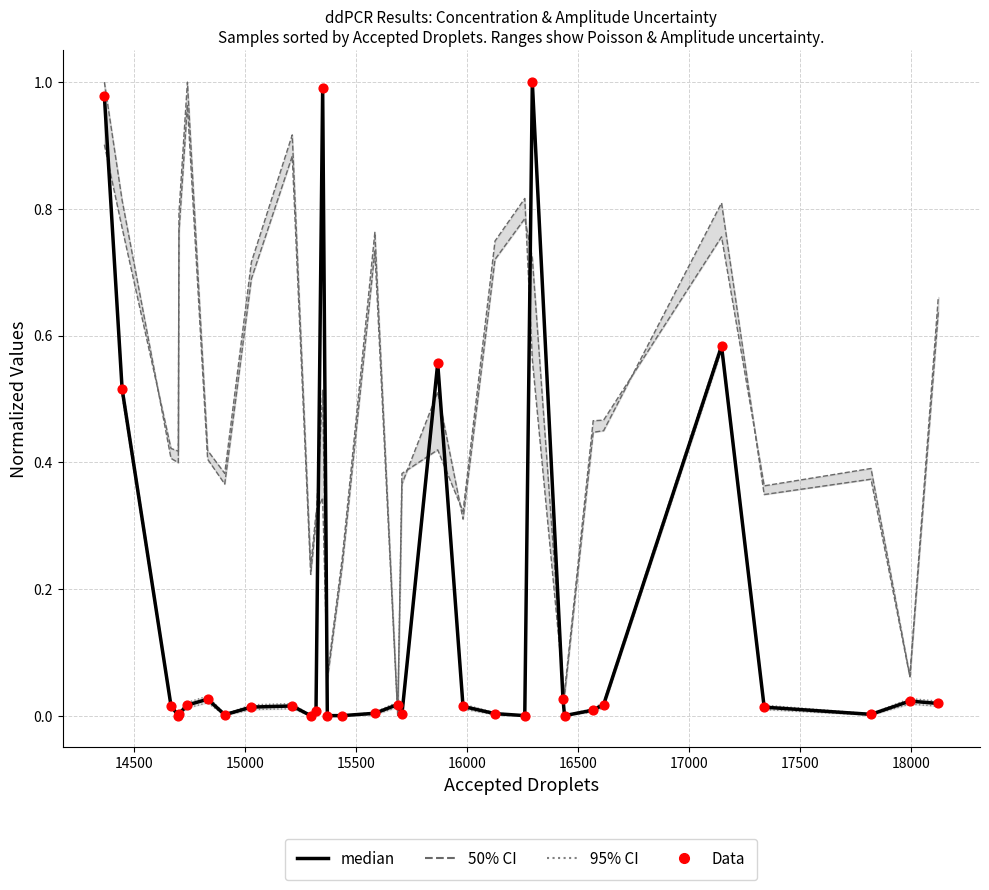

Which series has the largest total across all categories?

median